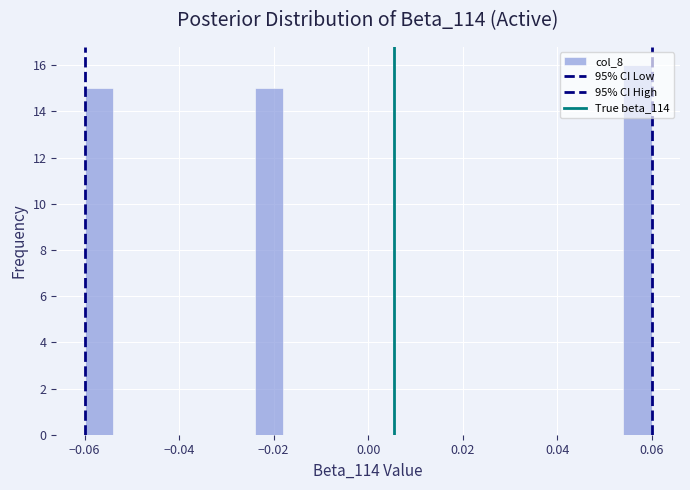

Around what value on the x-axis is the tallest bar? Give the approximate position of its centre, as read against the axis.

0.058